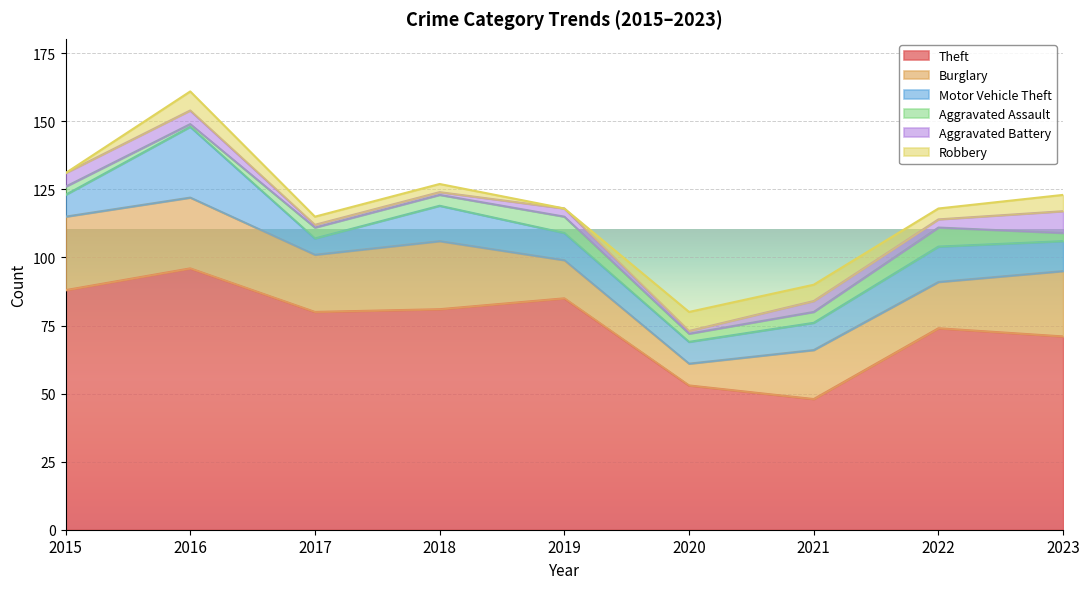

After their last crossing, which series has the higher values: Robbery or Aggravated Battery?

Aggravated Battery